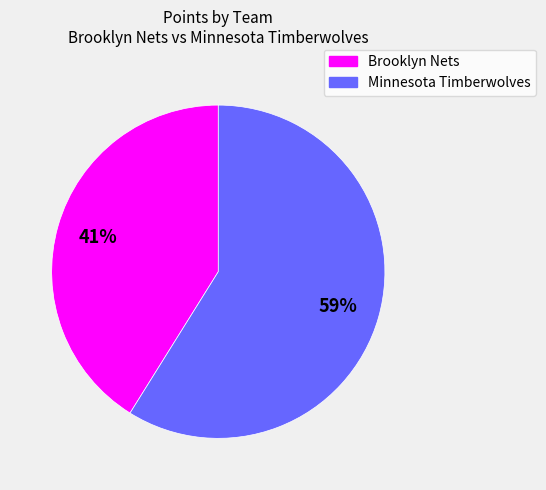

Is there any slice that represents more than half of the pie?

Yes